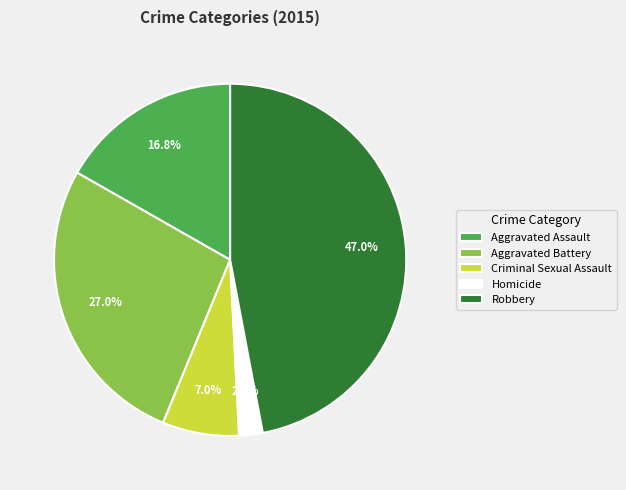

Count the number of slices in the pie.

5